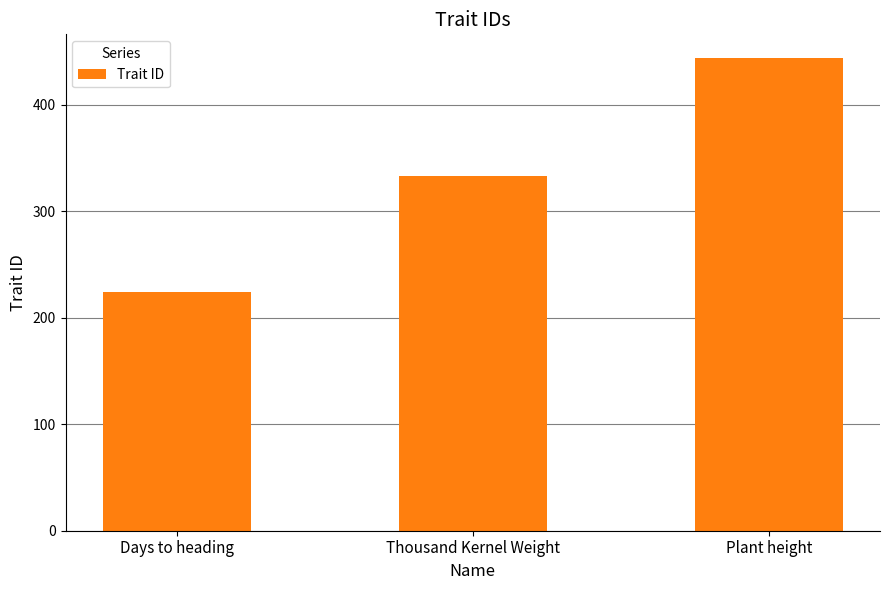

Does the chart contain any negative values?

No